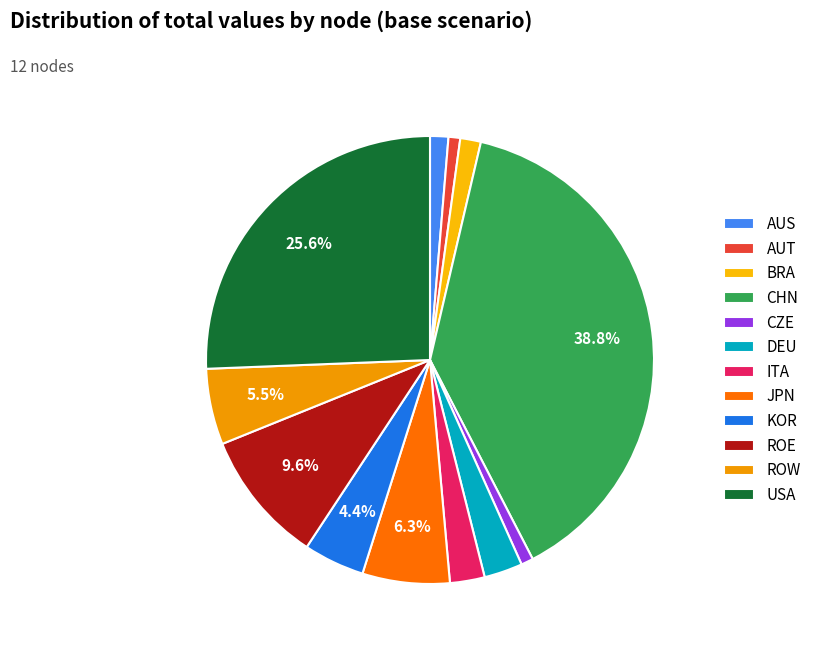

What is the largest slice in the pie chart?

CHN